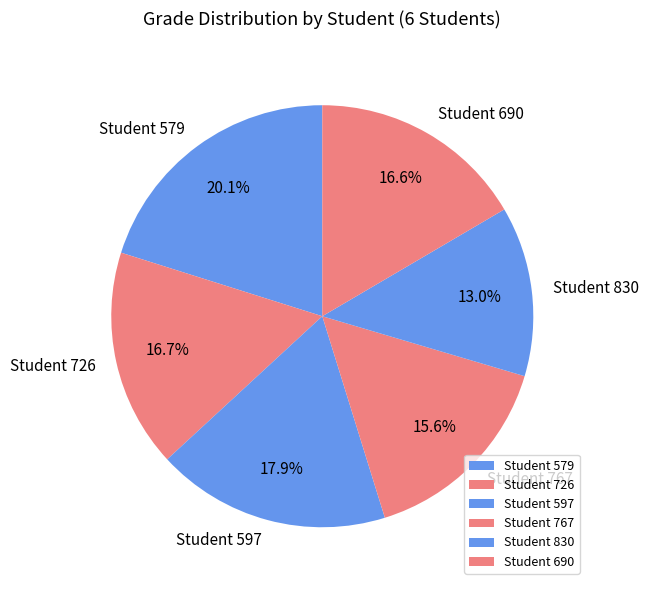

To the nearest percent, what portion does Student 726 represent?

17%